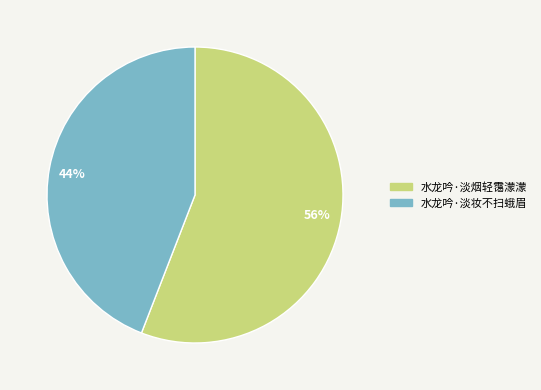

Is it true that 44% is 56% of the pie?

False